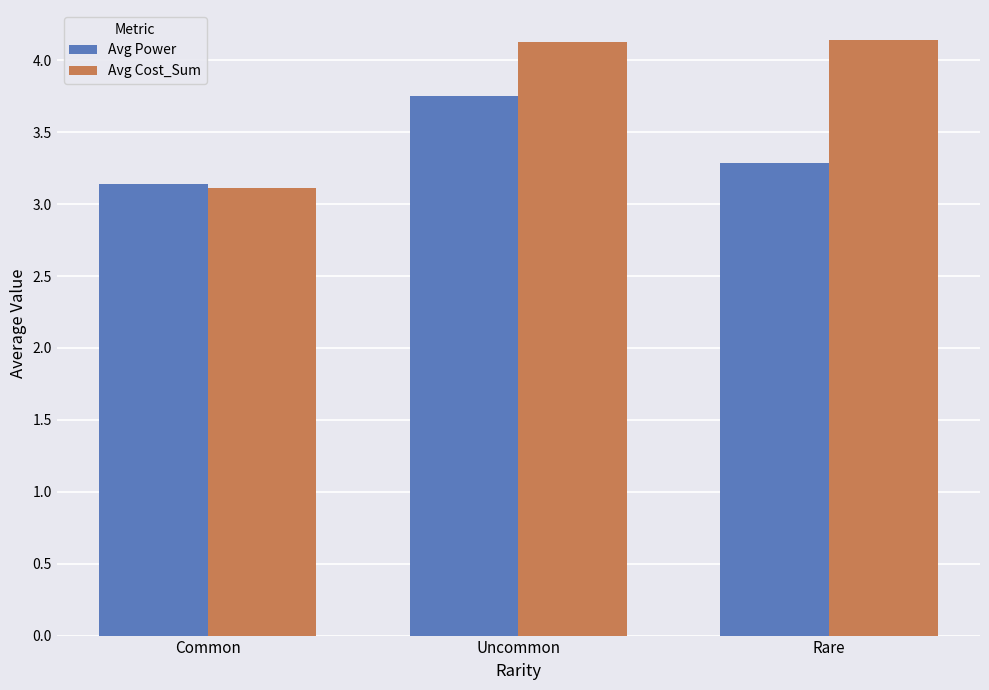

Count the Avg Power values in the range 3 to 4.

3